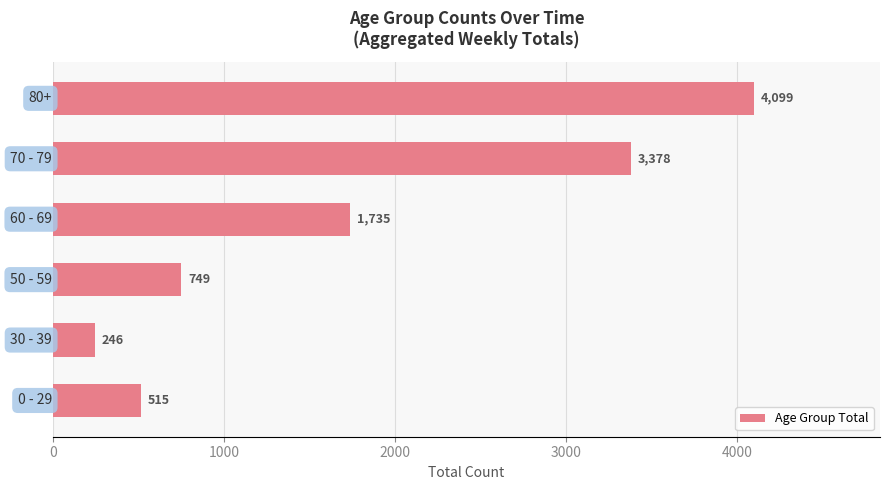

Reading top to bottom, transcribe all the data shown in this chart.

4099	3378	1735	749	246	515